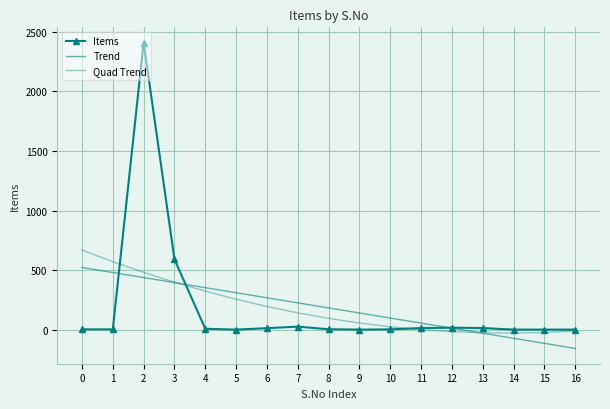

Where is Items nearest to the value 1205?

3